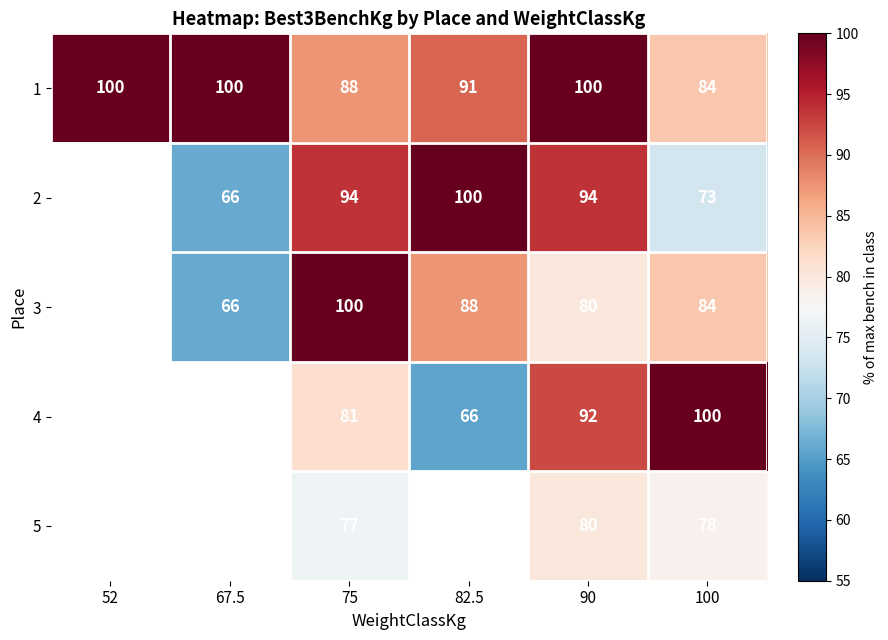

What is the difference between the 1 values at 52 and 100?

16